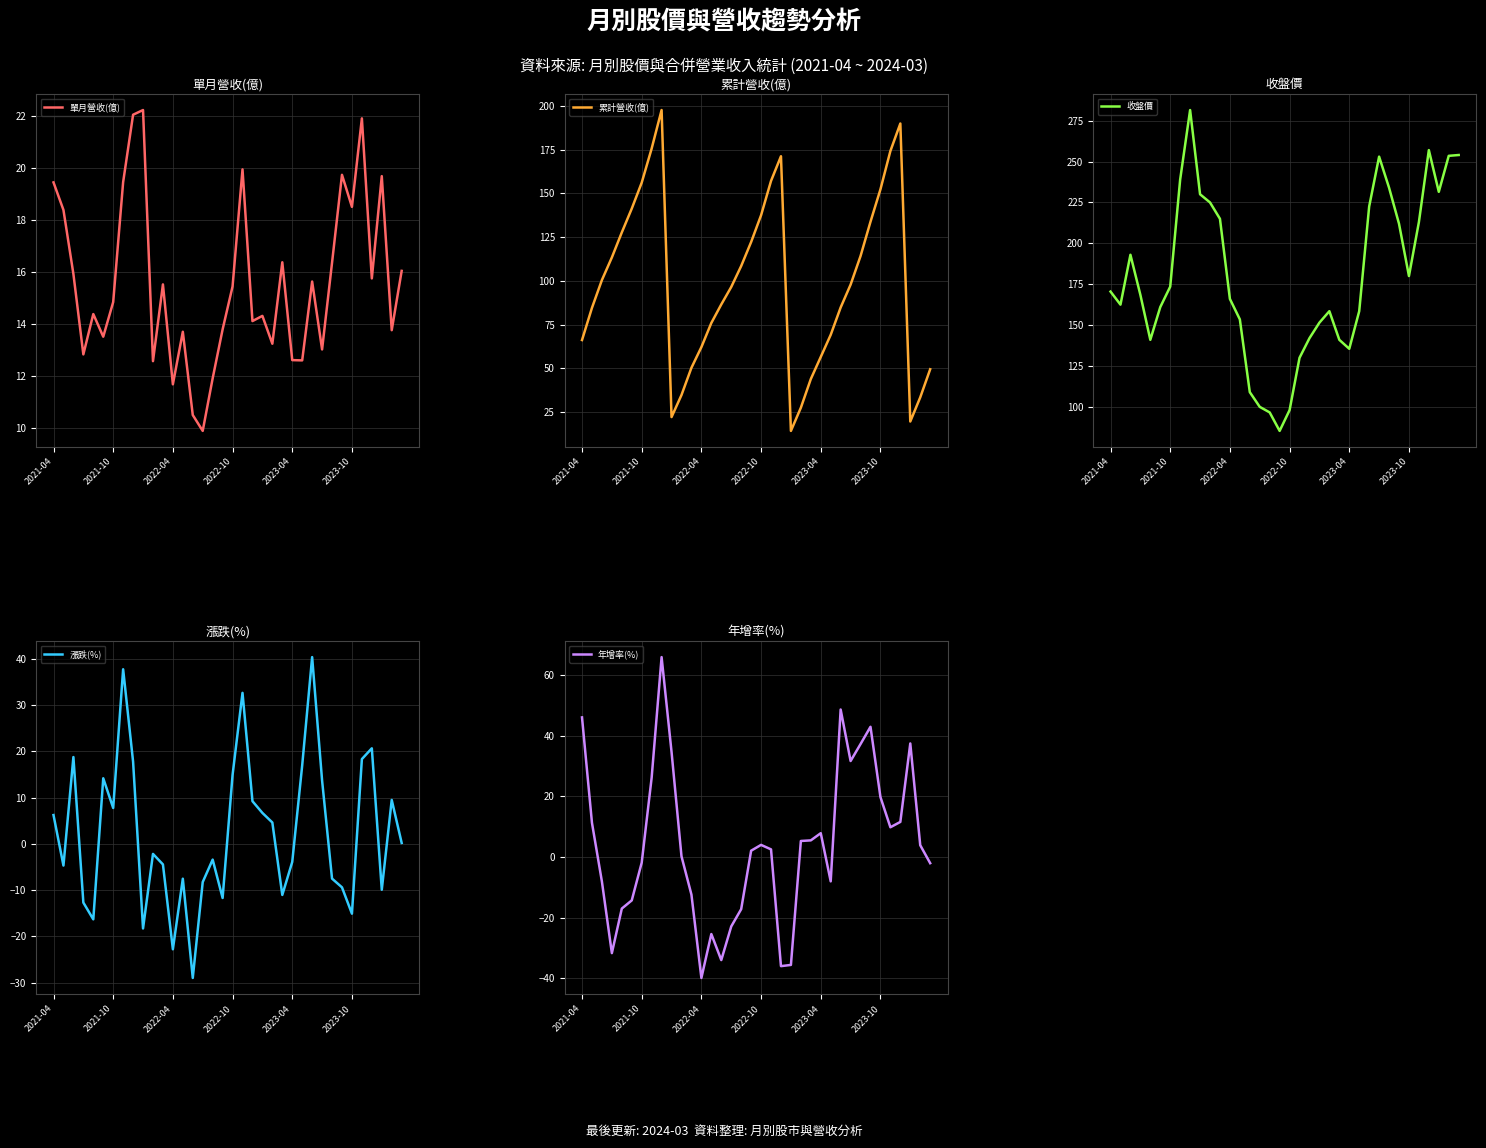

How many lines are shown in the chart?

5